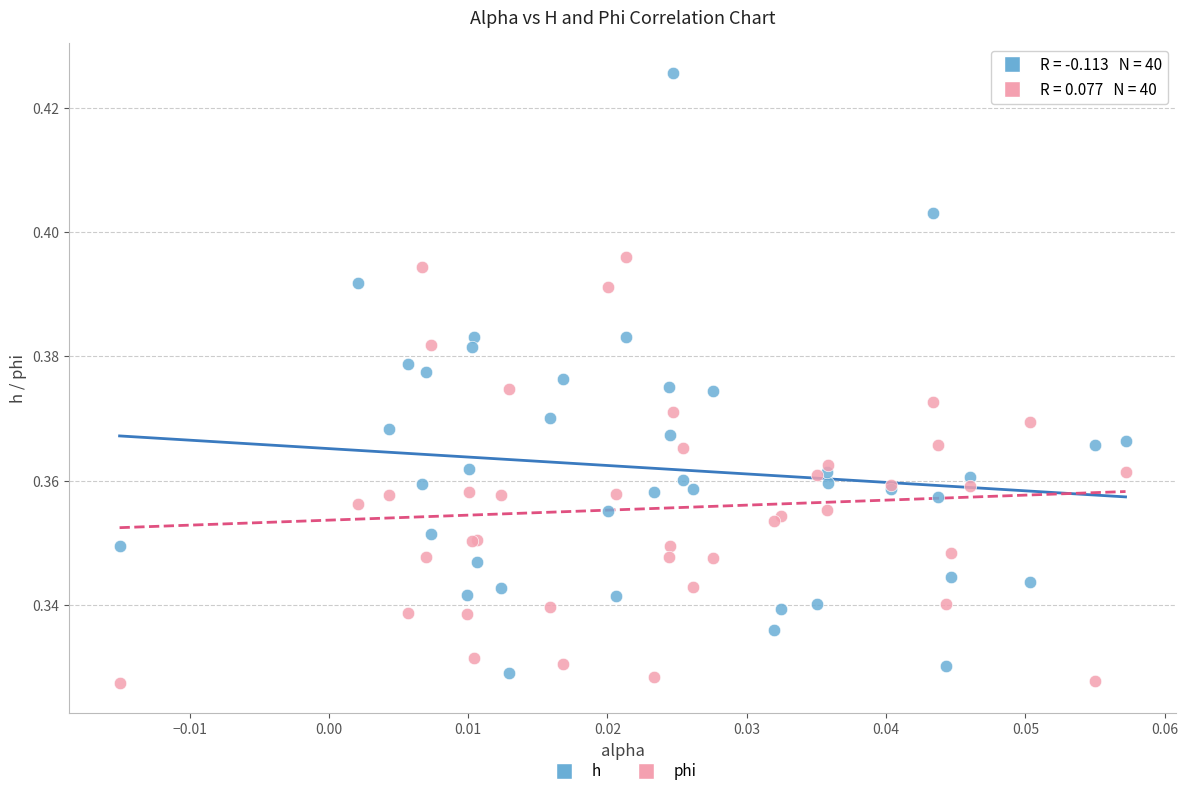

Which series has the largest Y range (max minus min)?

h